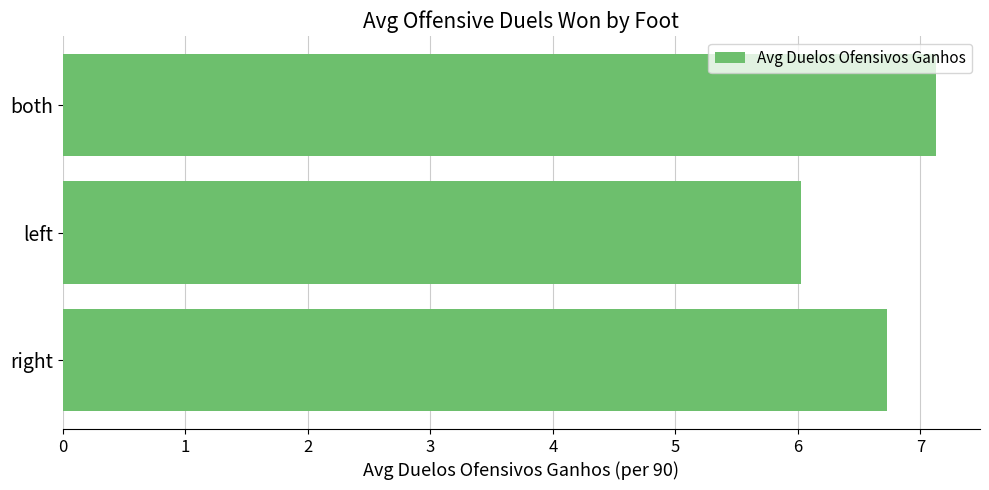

True or false: the data shows 7.1 at both.

True